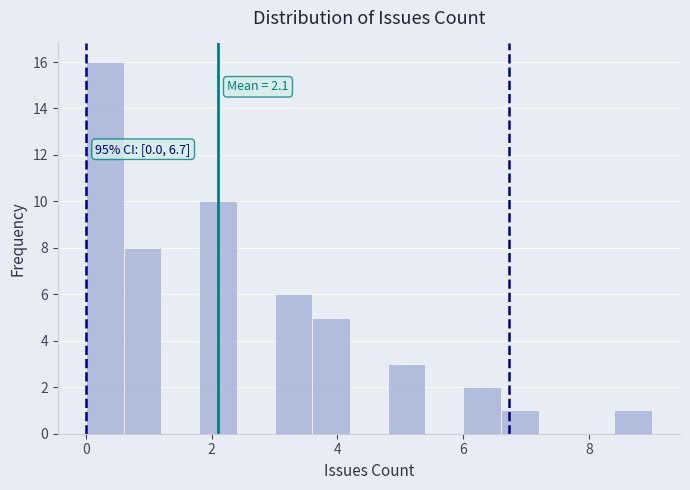

Read against the x-axis, roughly where is the centre of the tallest bar?

0.4